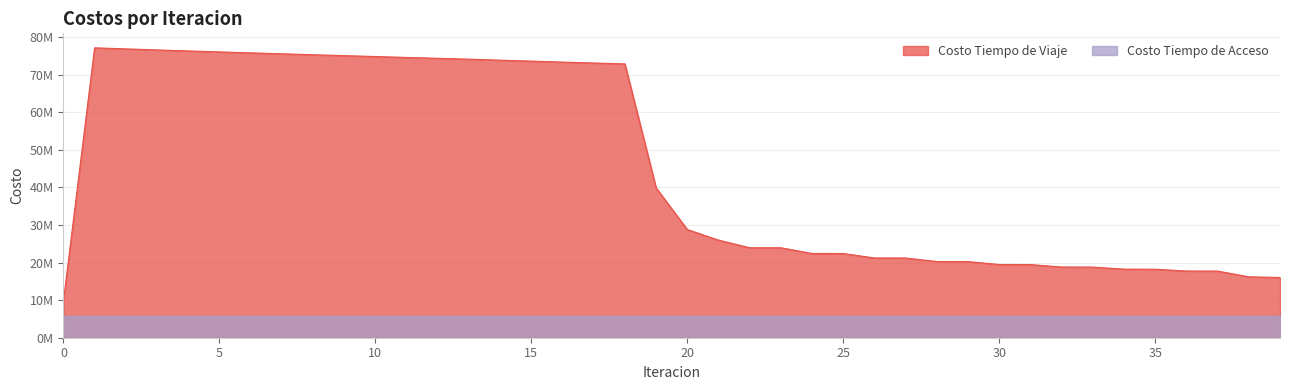

What is the ratio of the value at 22 to the value at 5?

0.3